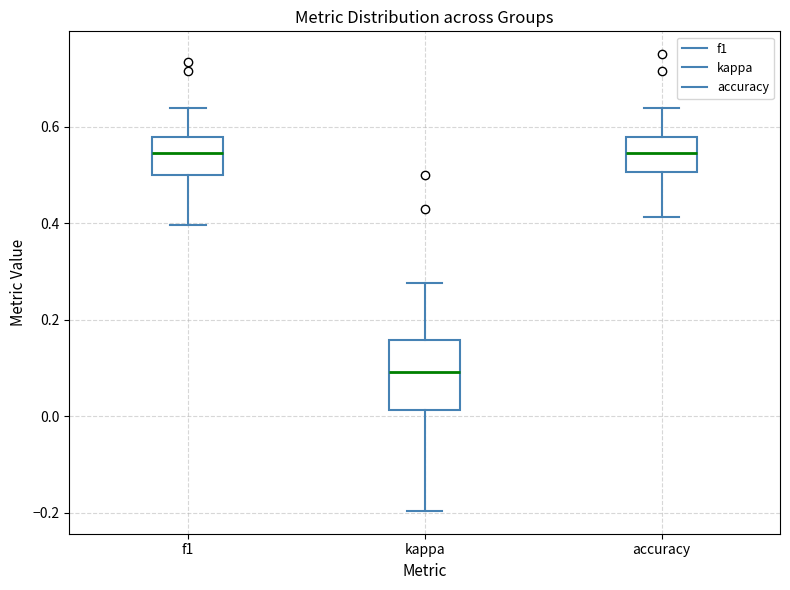

Where is the upper edge of the box for kappa on the y-axis? The values are not printed on the chart, so give them approximately, as read against the axis.

0.16